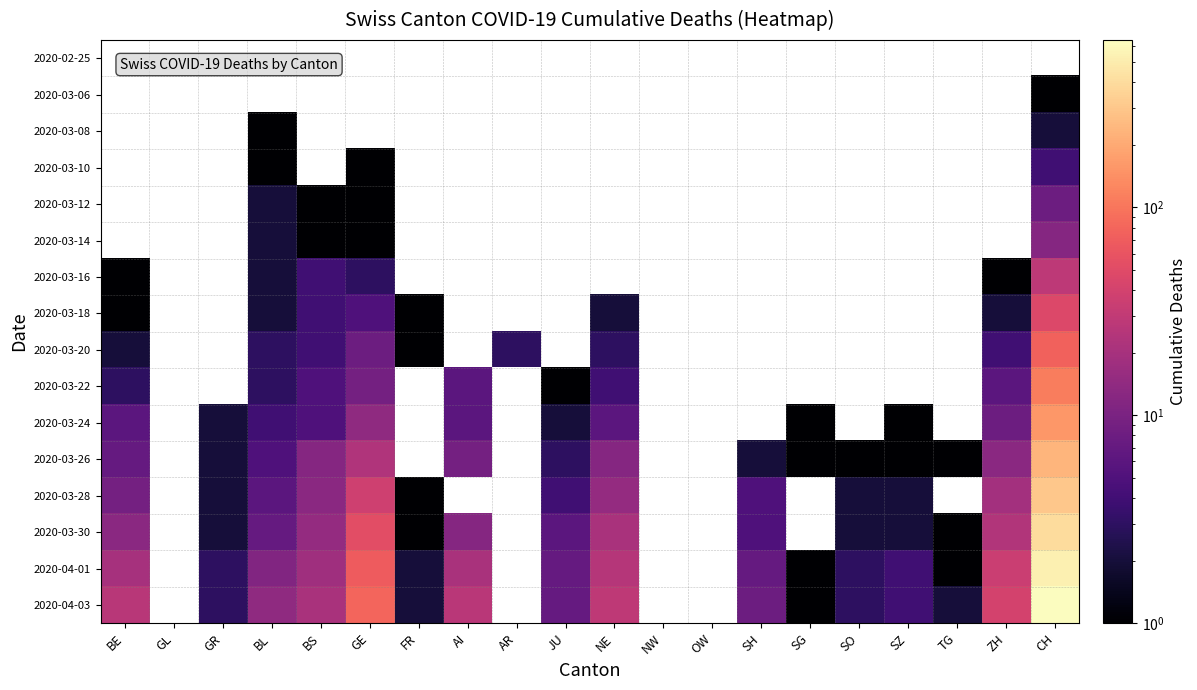

At which label does 2020-04-03 first exceed 14?

BE